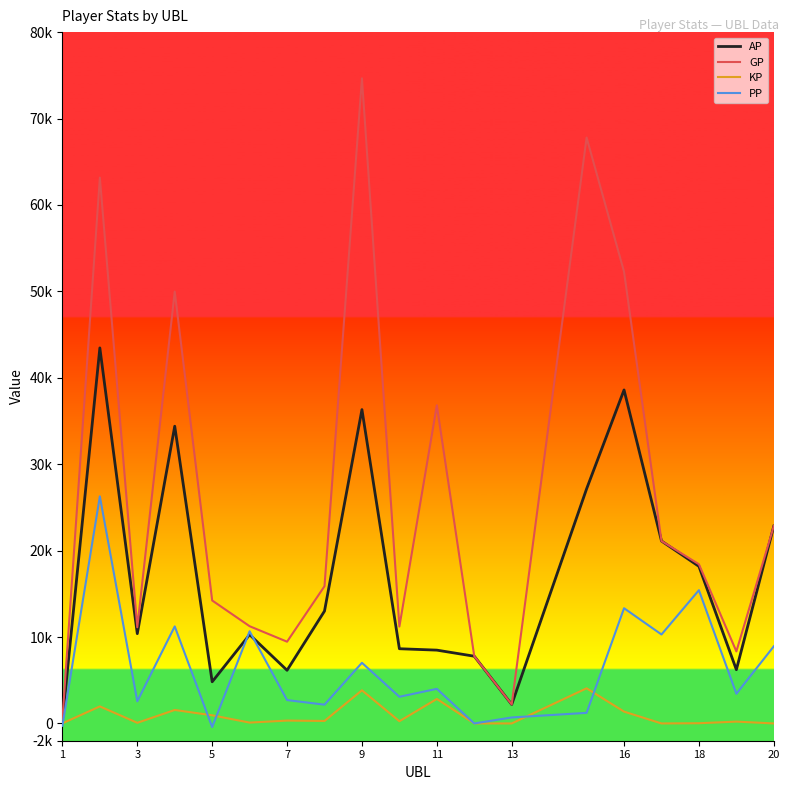

Is this an area chart (filled region under the line)?

No